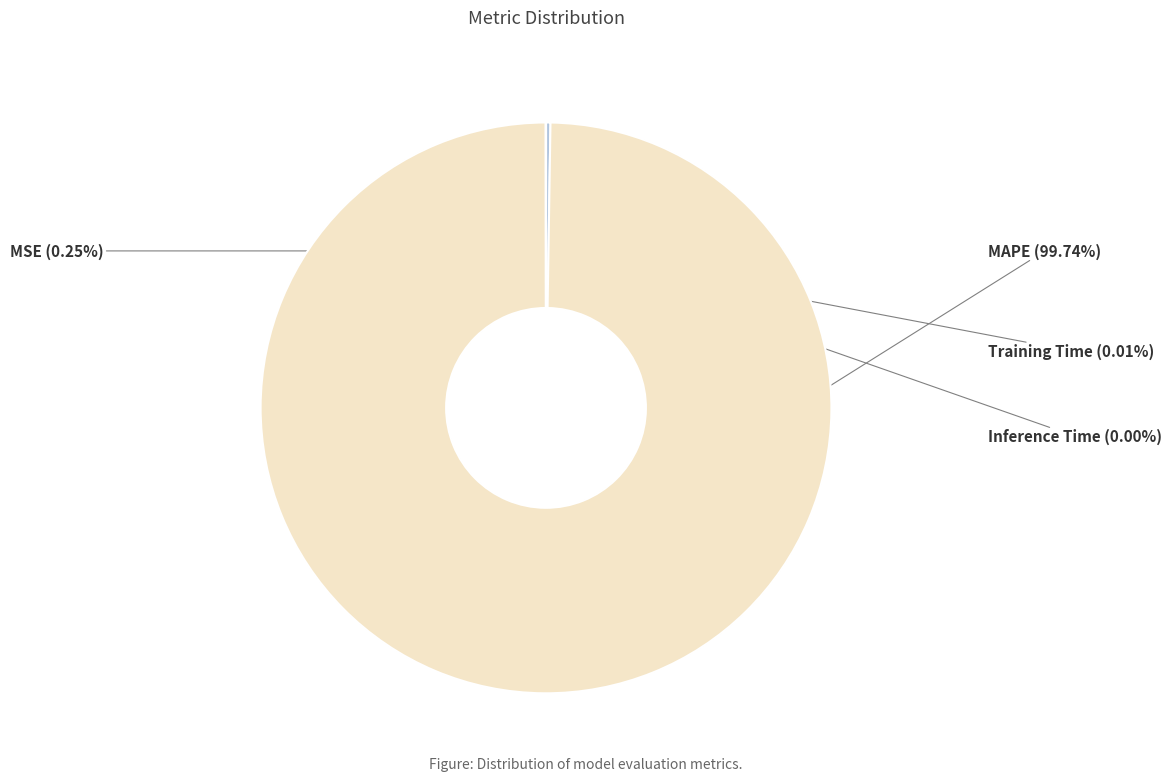

Is MAPE the majority of the pie?

Yes